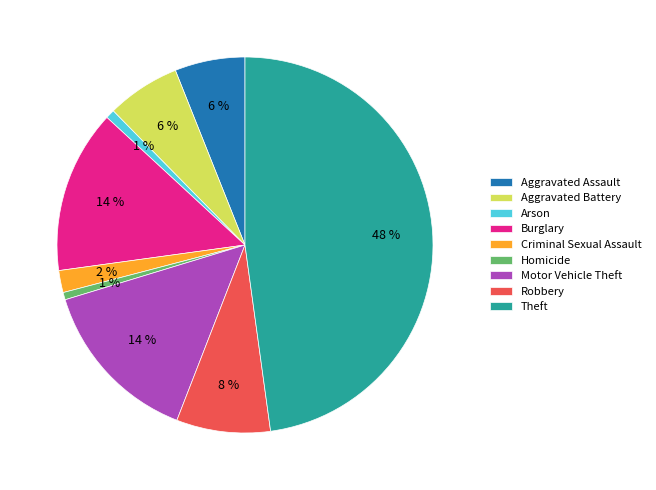

To the nearest percent, what is the difference between the largest and smallest slice percentages?

47%